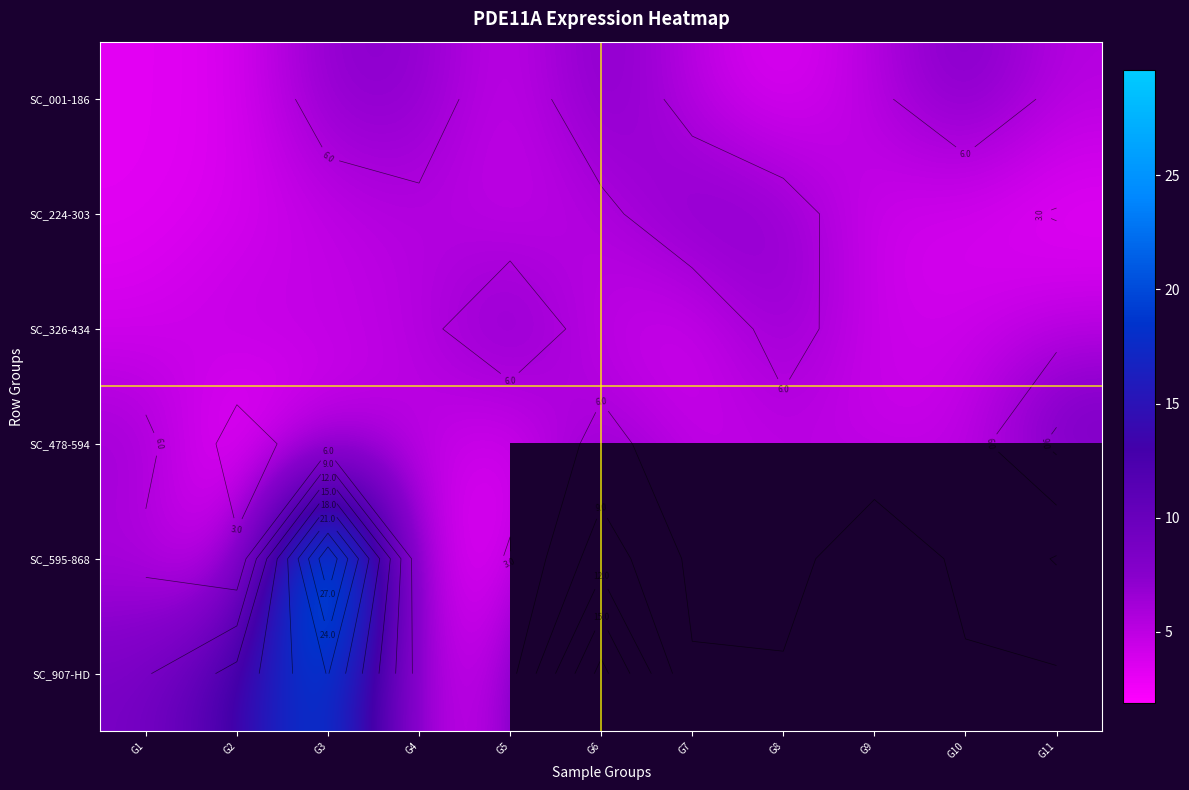

List the labels in order of SC_224-303 value, largest first.

G7, G8, G4, G6, G3, G5, G9, G2, G10, G1, G11